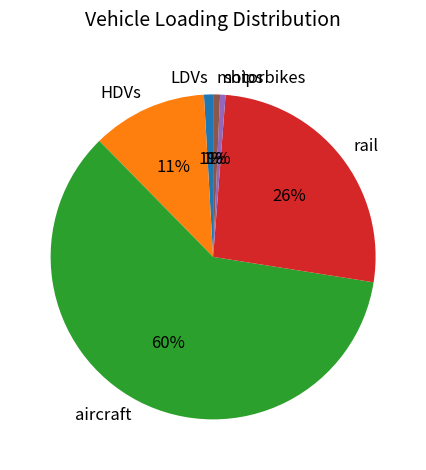

What is the largest slice in the pie chart?

aircraft